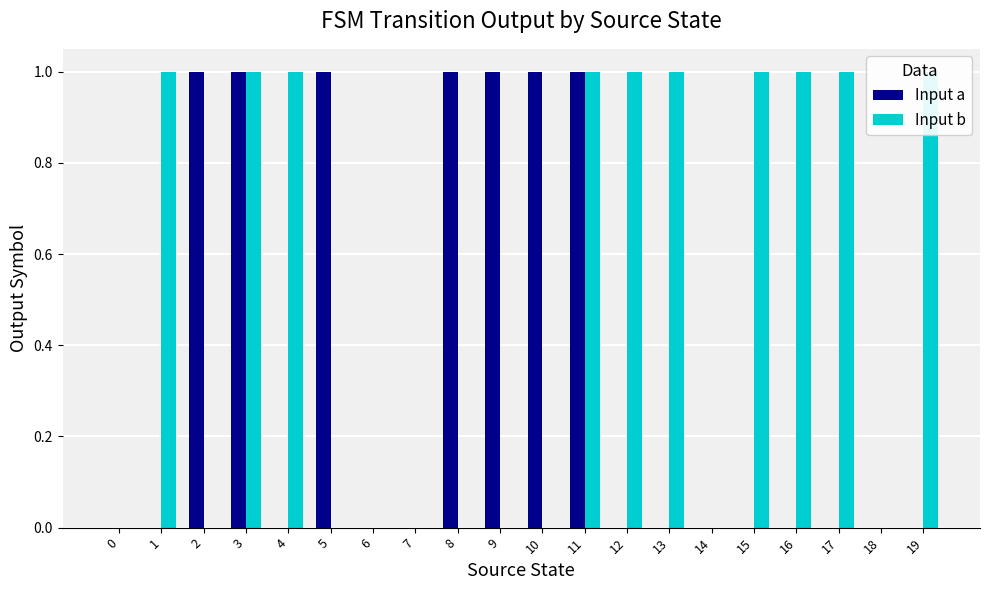

How many bars are there in each group?

2